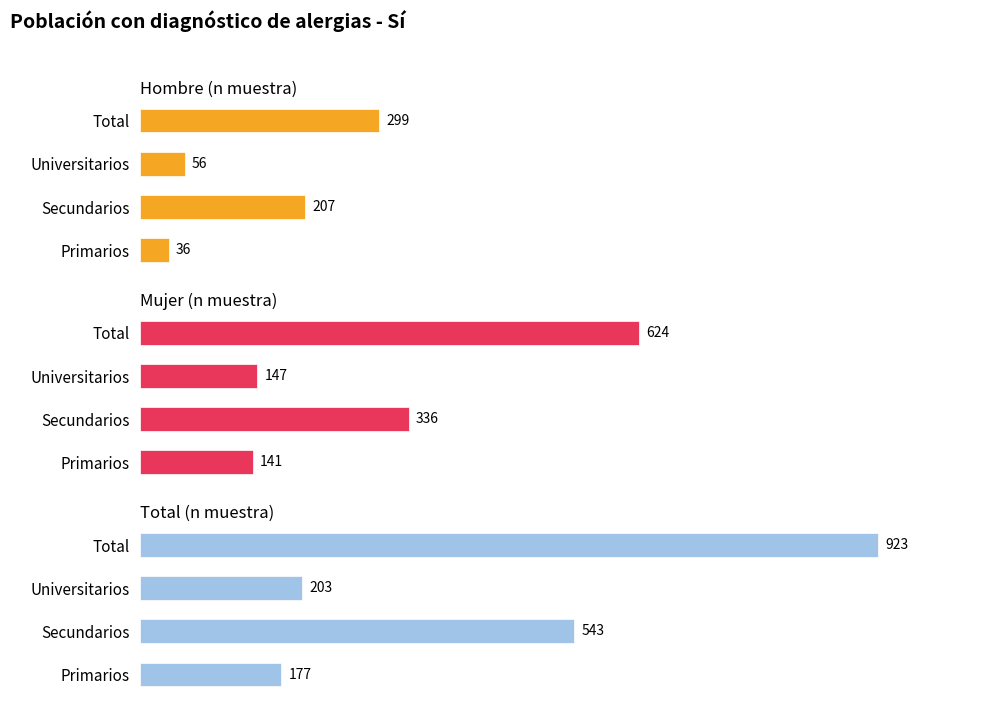

Reading left to right, what are all the values shown in this chart?

Hombre (n muestra): 36	207	56	299
Mujer (n muestra): 141	336	147	624
Total (n muestra): 177	543	203	923